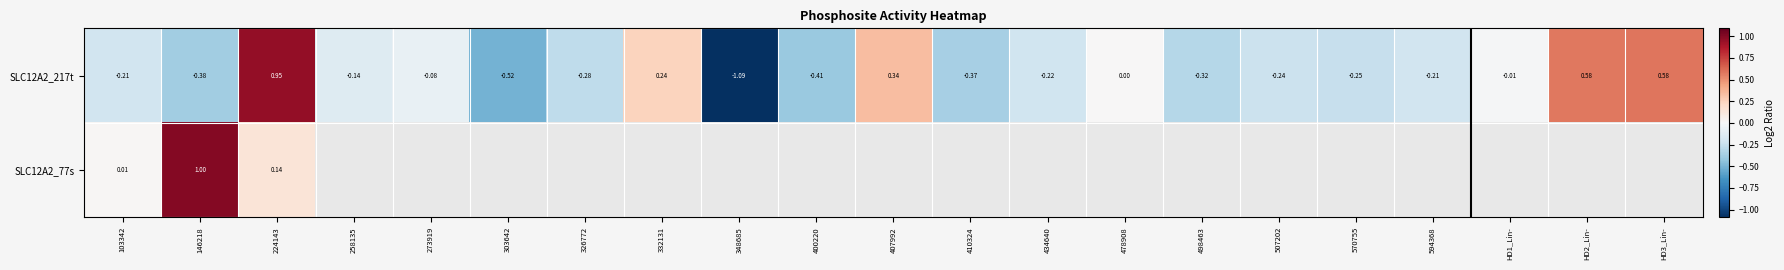

At which label does SLC12A2_77s reach its minimum?

103342